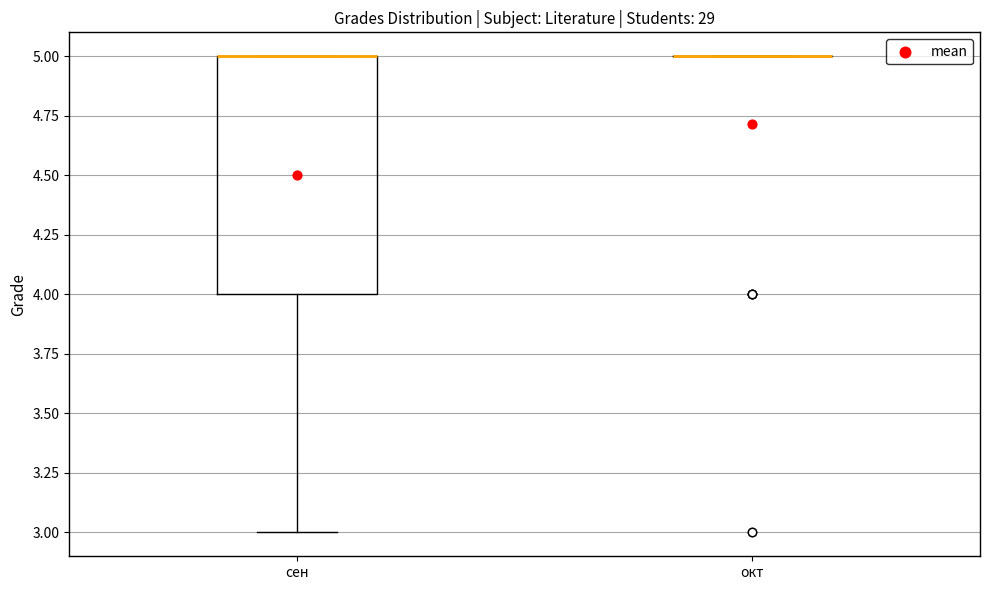

Where is the lower edge of the box for сен on the y-axis? The values are not printed on the chart, so give them approximately, as read against the axis.

4